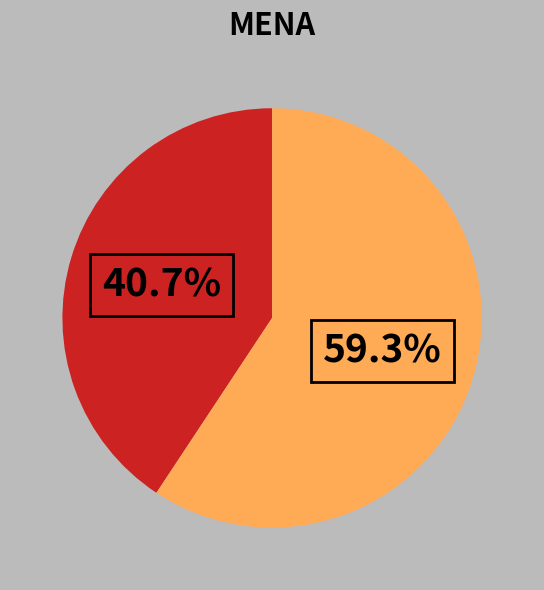

Is there any slice that represents more than half of the pie?

Yes